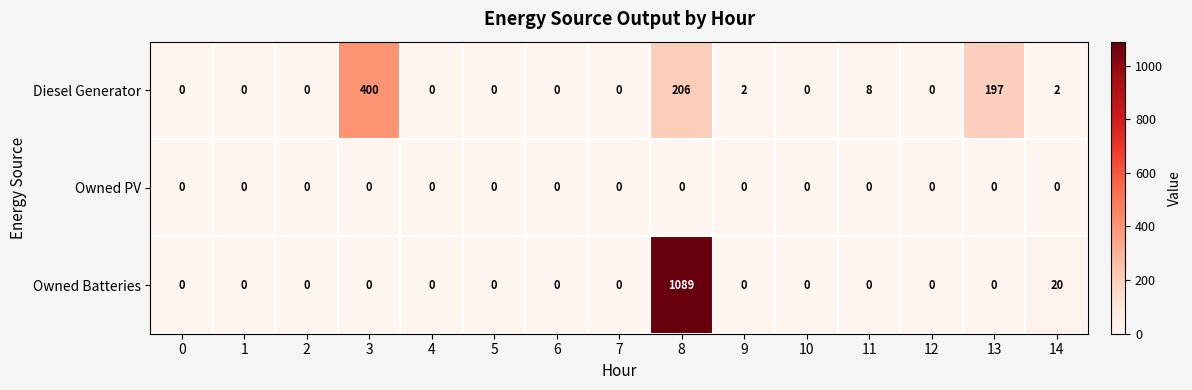

Is the value of Diesel Generator at 14 greater than the value of Owned PV at 13?

Yes